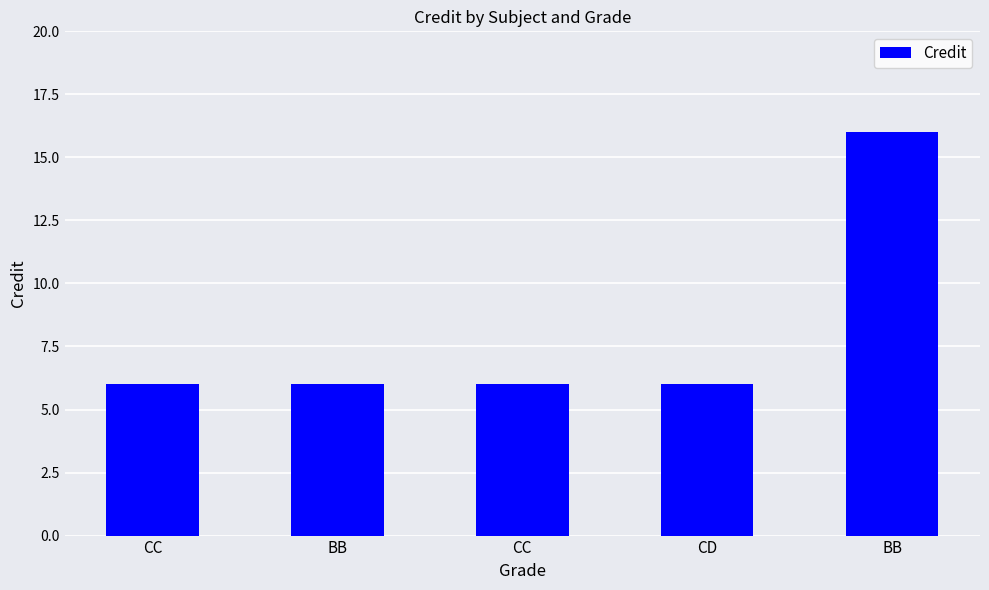

Rank the categories by value from highest to lowest.

BB, CC, BB, CC, CD